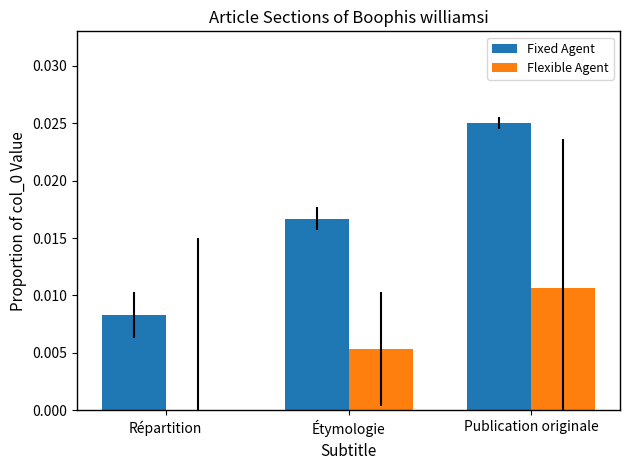

Is the value of Fixed Agent at Répartition greater than the value of Flexible Agent at Publication originale?

No